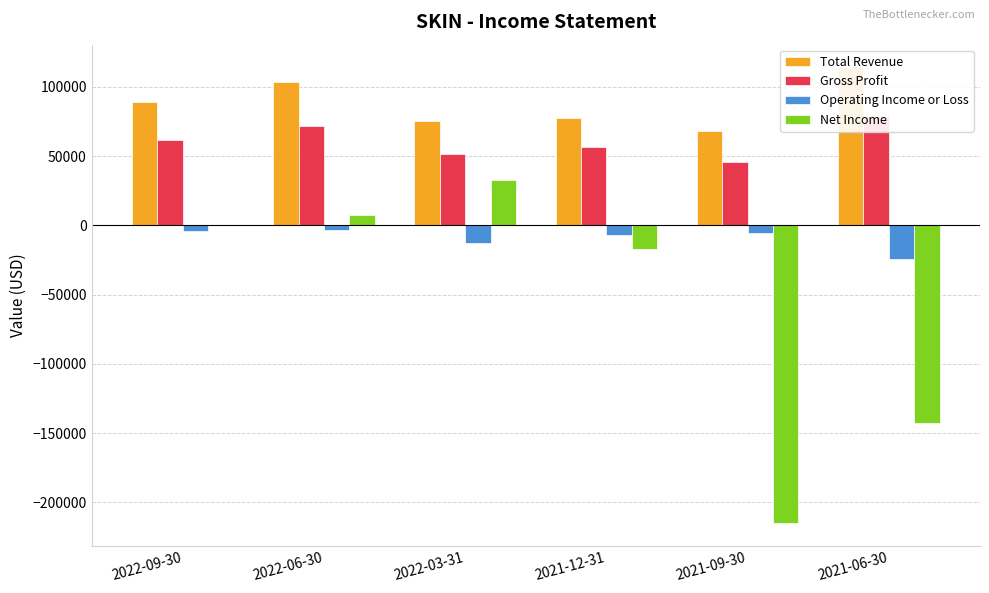

At 2021-09-30, list the series in order from largest to smallest.

Total Revenue, Gross Profit, Operating Income or Loss, Net Income